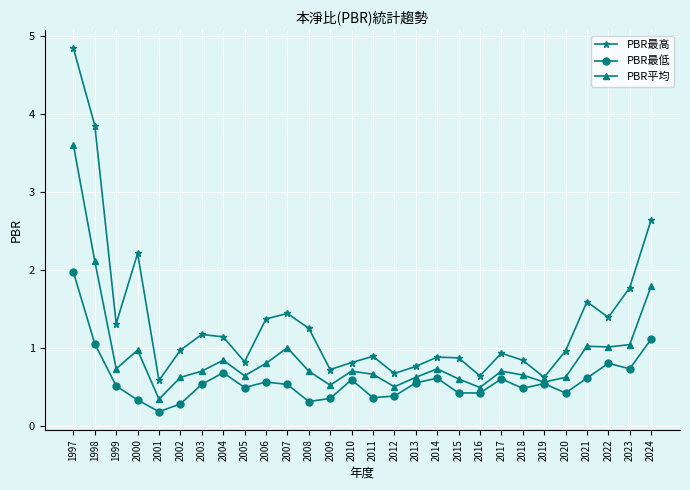

What is the minimum value for PBR最高?

0.6